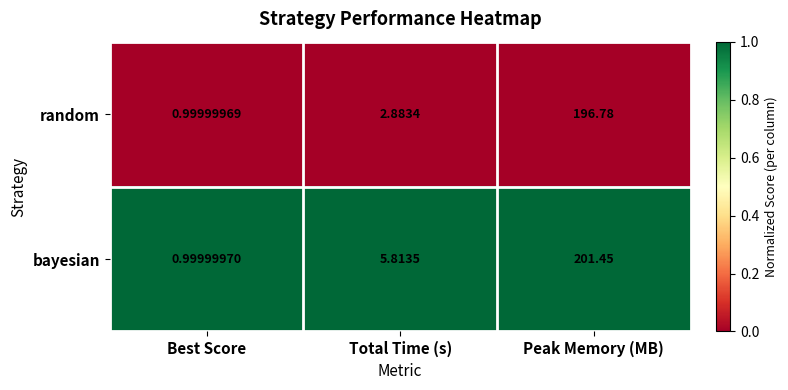

Rank the series by their maximum value, from highest to lowest.

bayesian, random